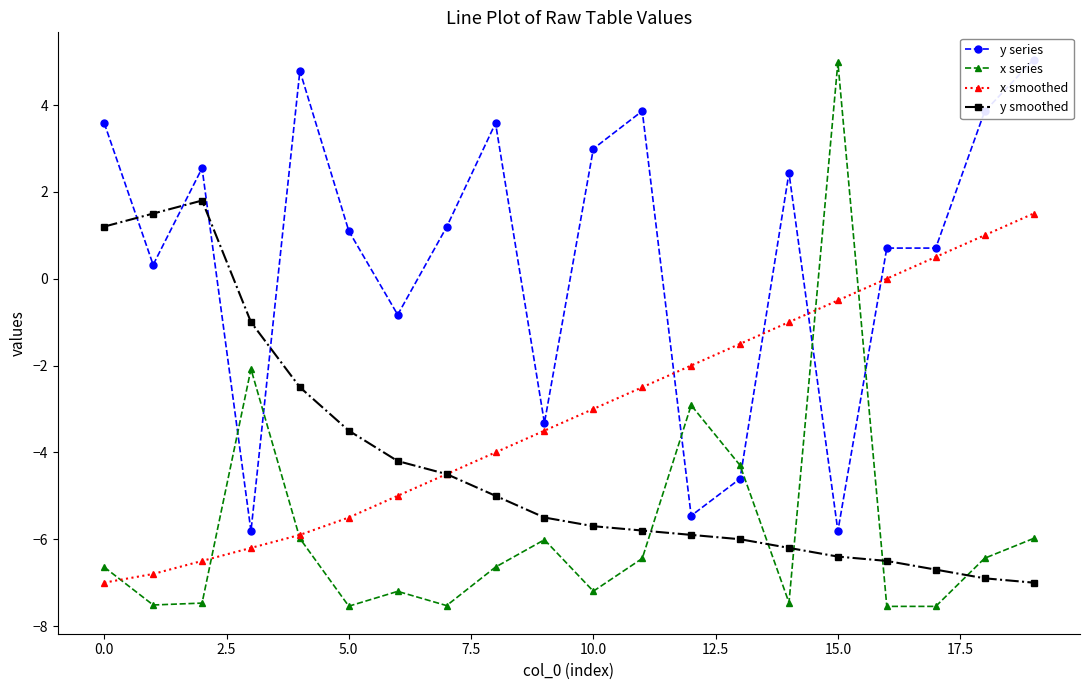

What is the total value across all series at 19?

-6.4